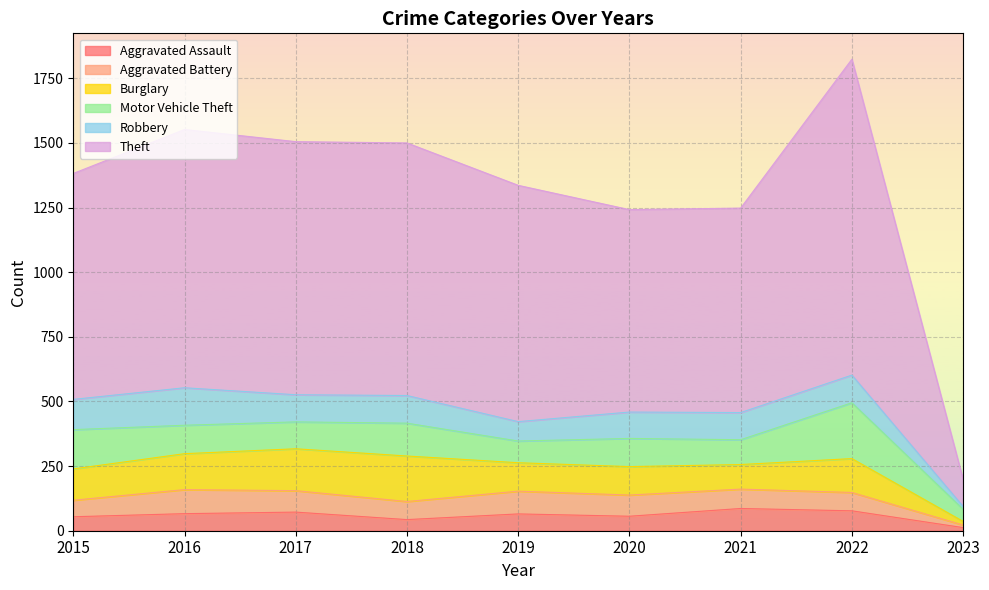

True or false: Motor Vehicle Theft and Theft cross at least once.

False